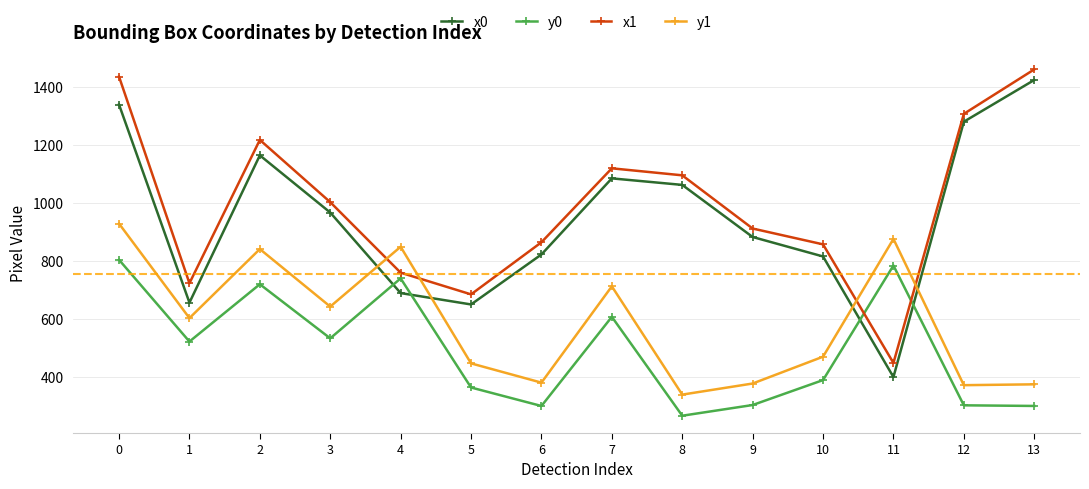

Is it true that x1 equals 1574.1 at 9?

False